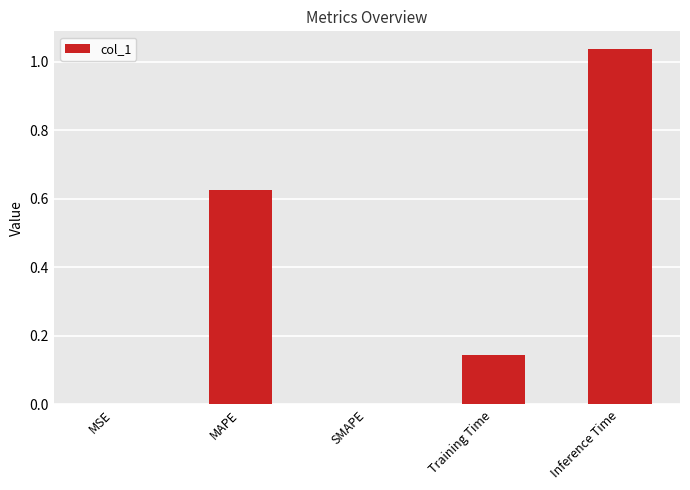

What is the change in value from Training Time to Inference Time?

+0.9